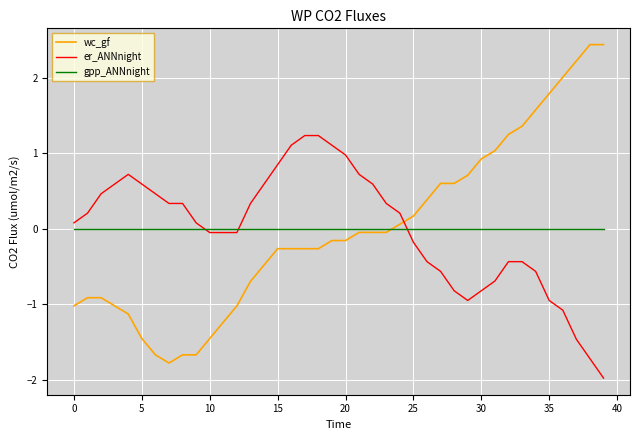

Rank the series by their maximum value, from lowest to highest.

gpp_ANNnight, er_ANNnight, wc_gf